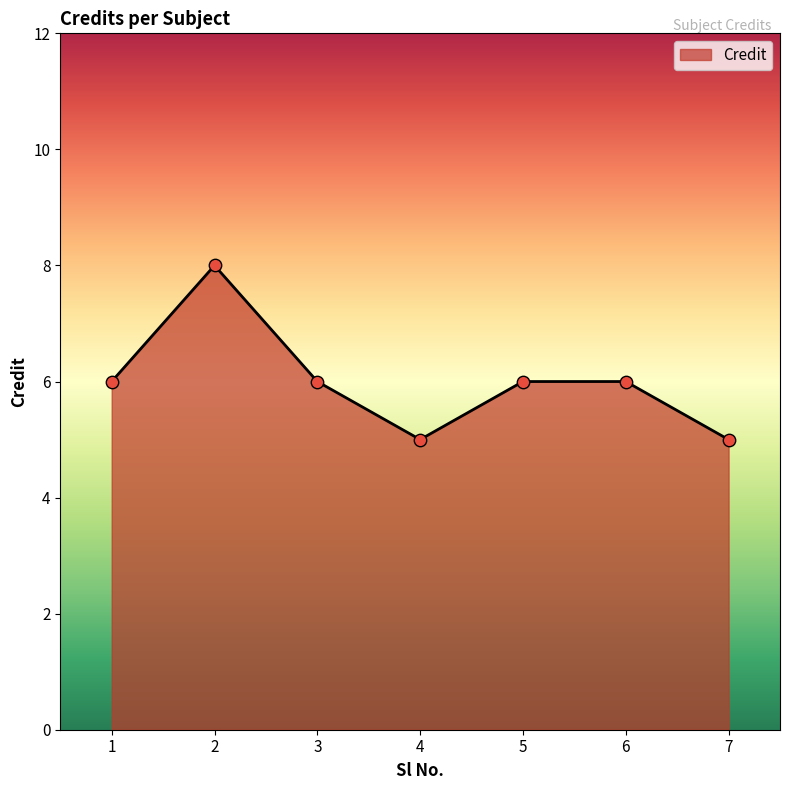

Which has a higher value, 7 or 3?

3